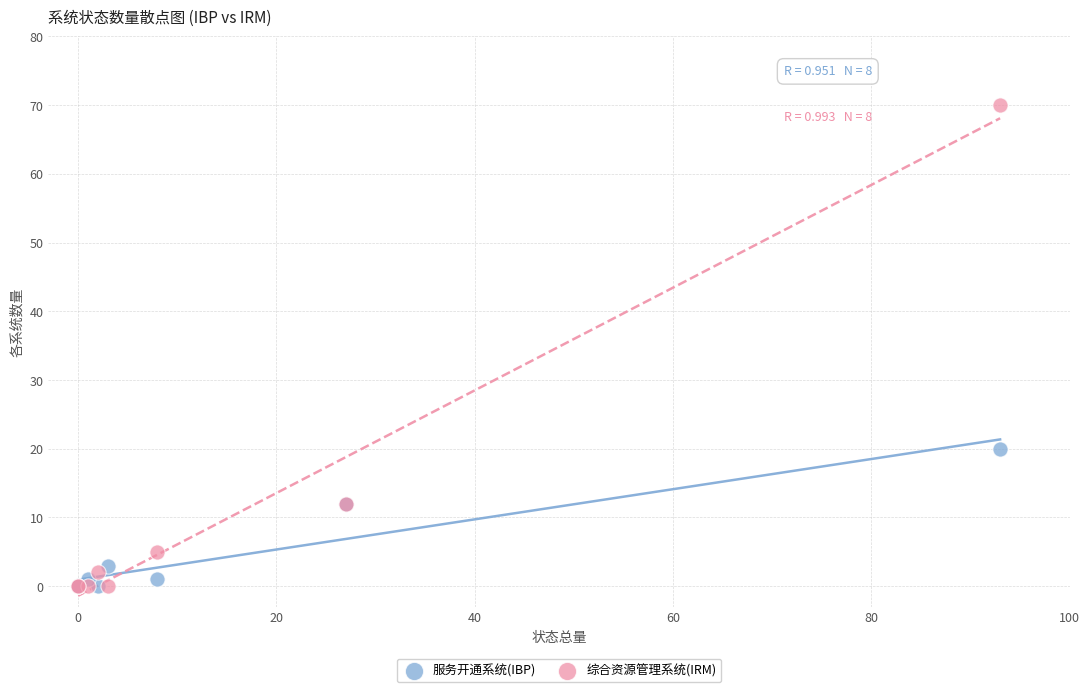

Across all series, what Y value is closest to 35?

20